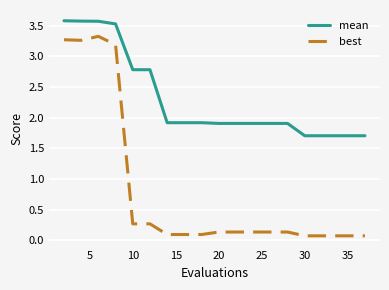

Which series has the widest spread of values?

best